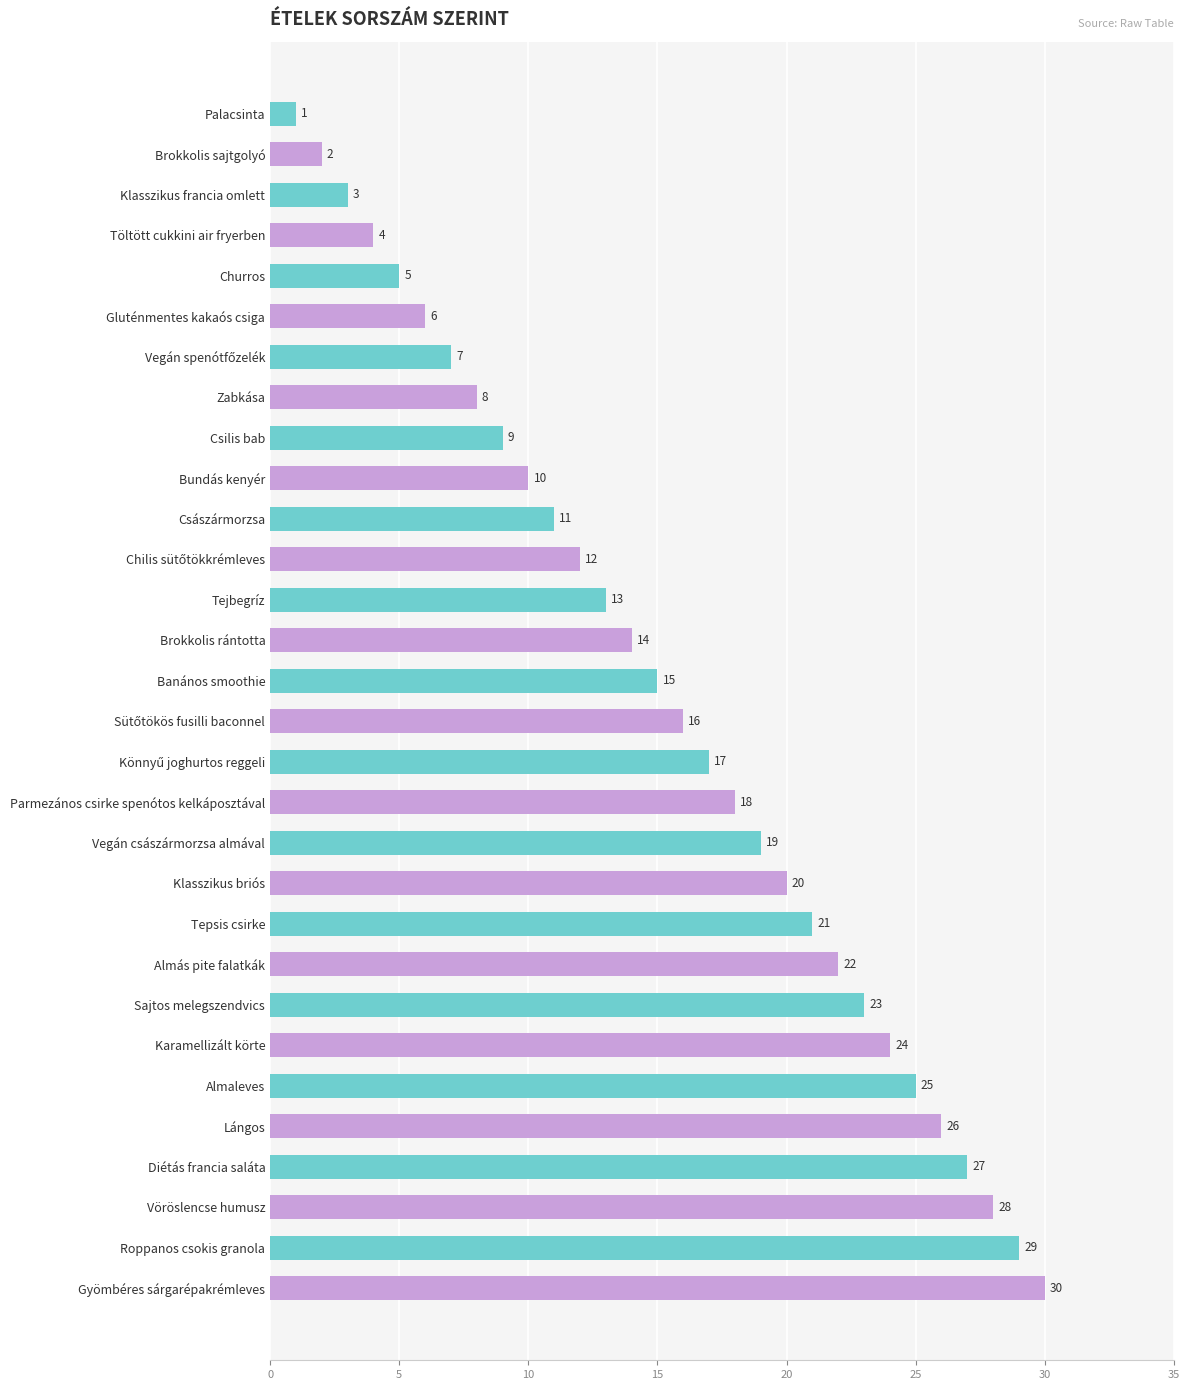

The chart shows a value of 21 at Tepsis csirke. True or false?

True